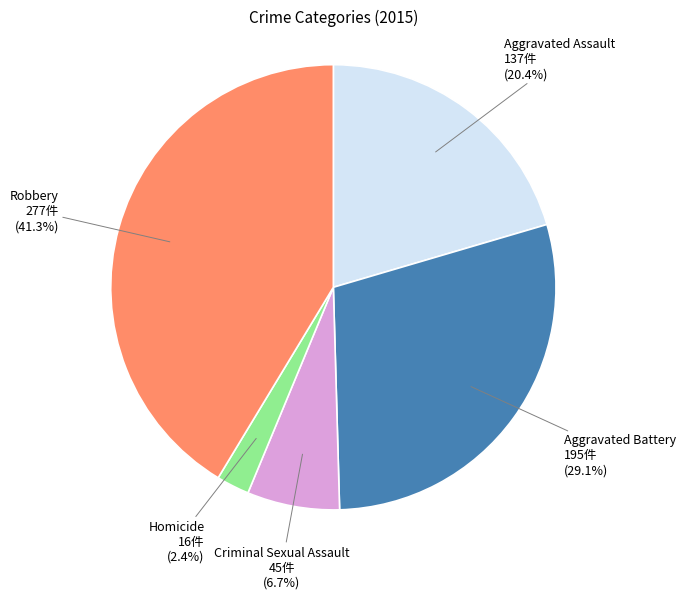

Is there a majority slice in this chart?

No